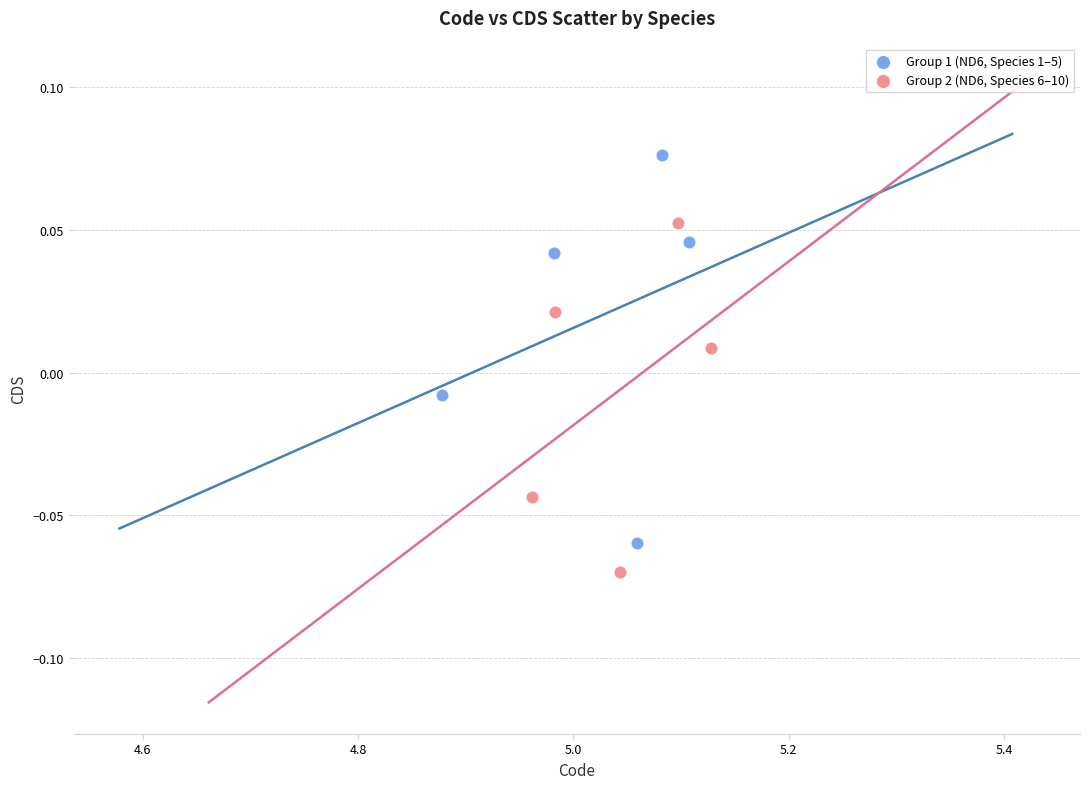

Which series has the widest spread of Y values?

Group 1 (ND6, Species 1–5)